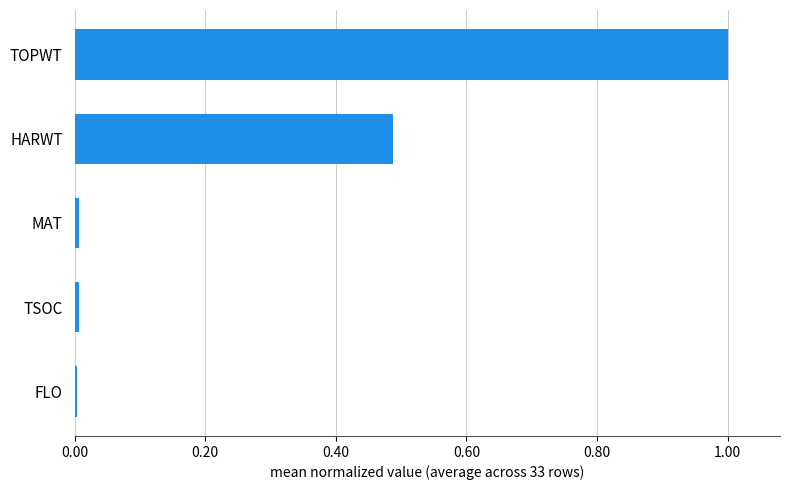

Are the bars horizontal?

Yes